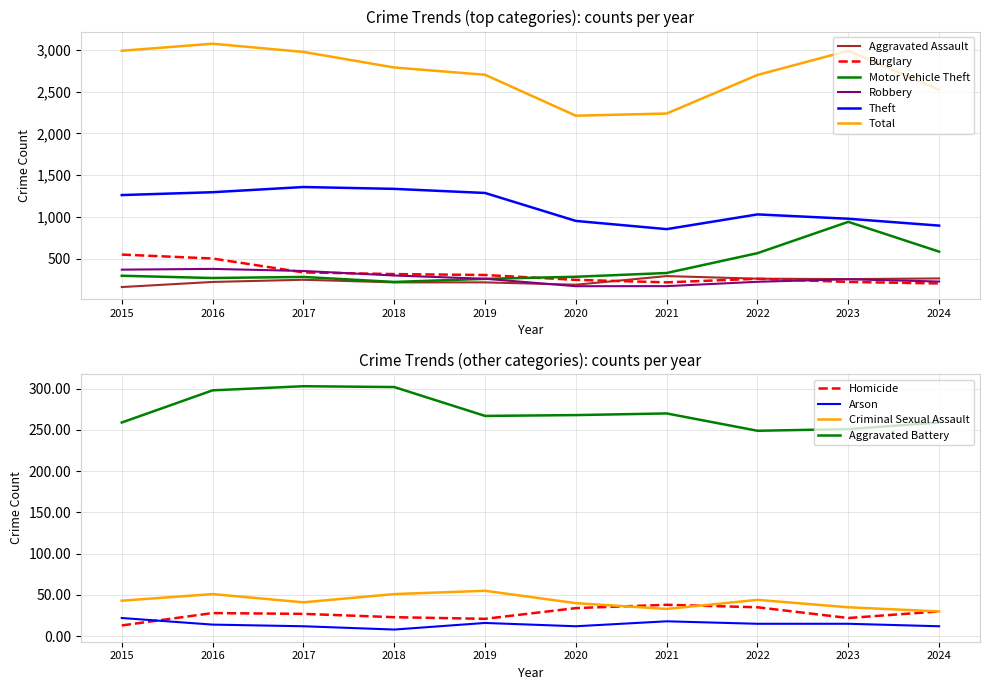

Between 2019 and 2023, which series saw the biggest shift?

Motor Vehicle Theft